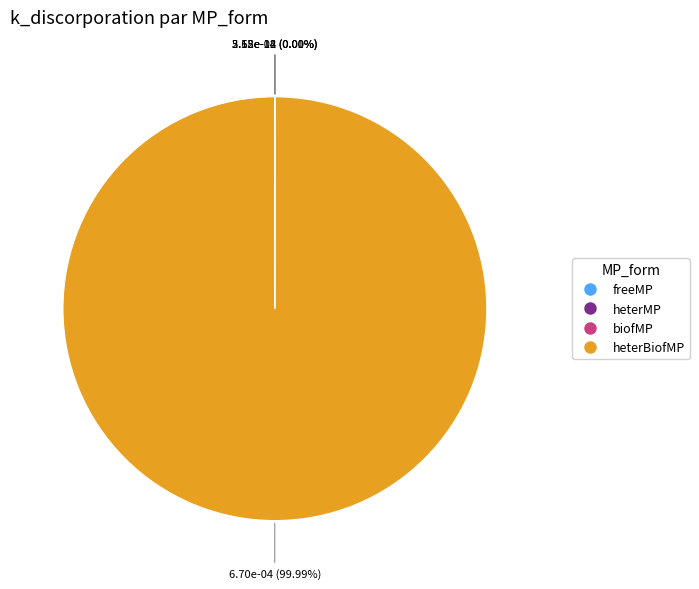

True or false: heterBiofMP accounts for 100% of the total.

True